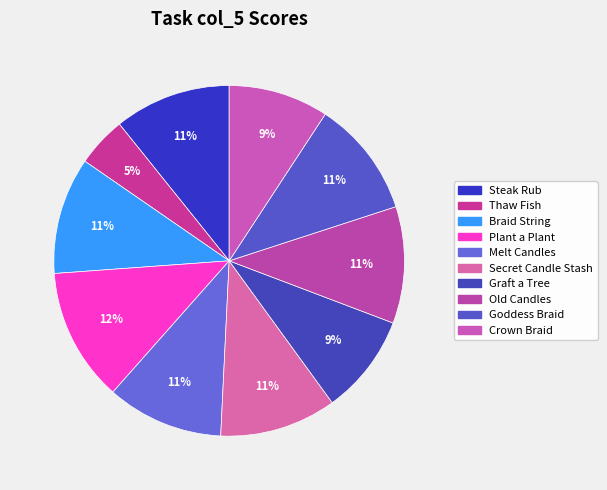

How many segments does this pie chart have?

10